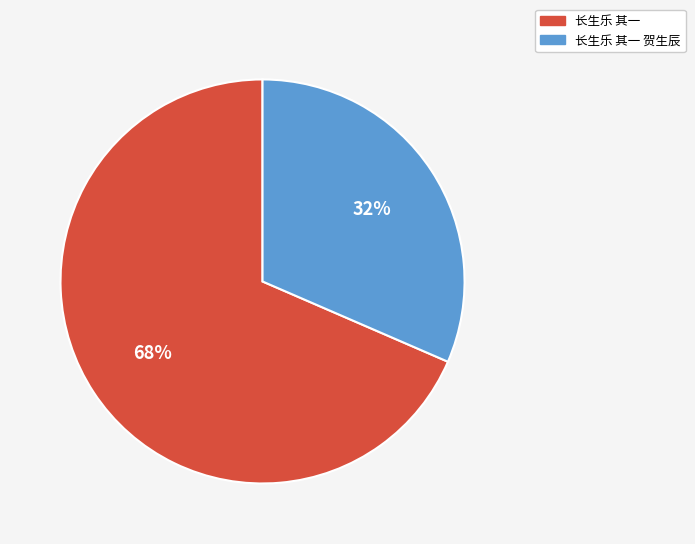

Between 长生乐 其一 and 长生乐 其一 贺生辰, which is larger?

长生乐 其一